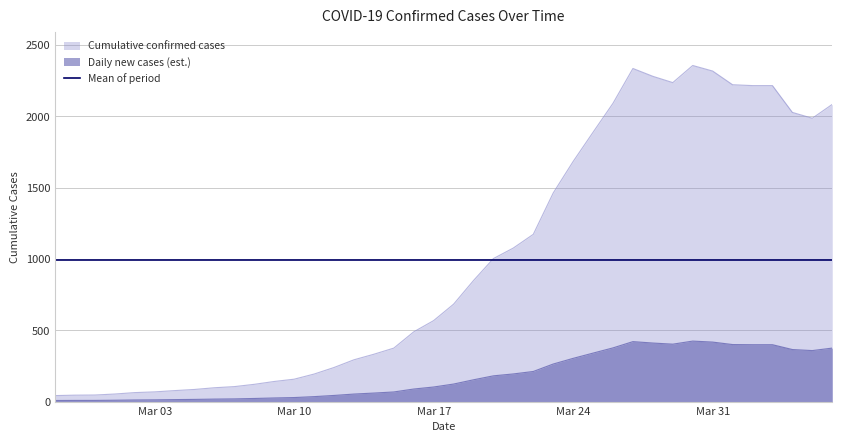

What position from the left is 2020-04-05?

39